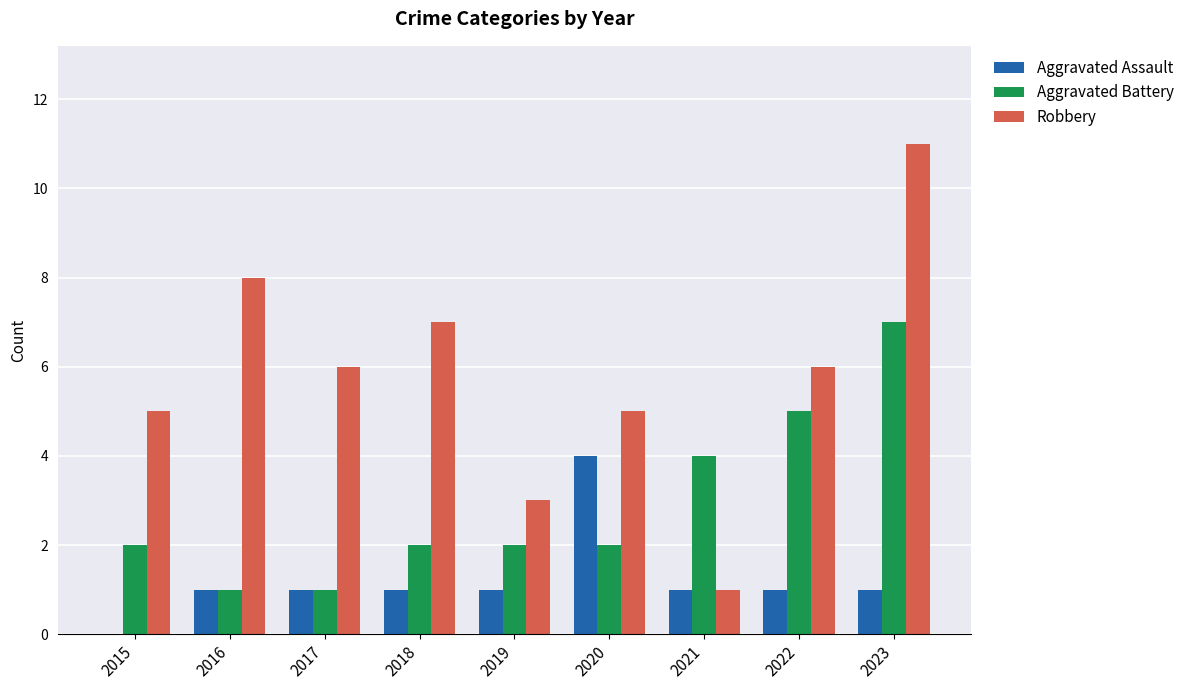

At which category is the sum across all series the highest?

2023